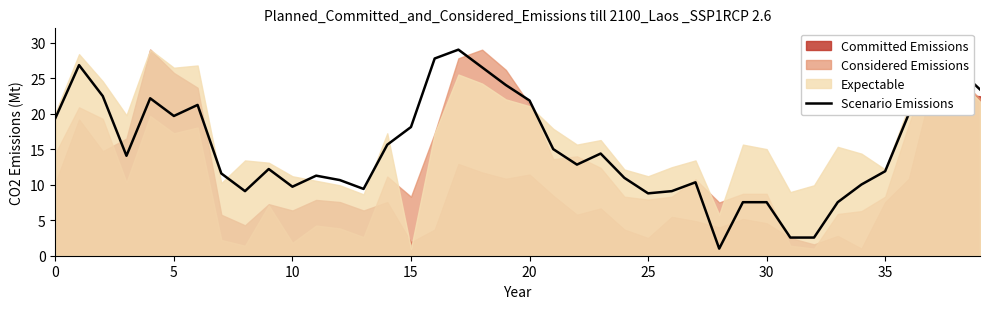

The value of Scenario Emissions at 5 is 30.0. True or false?

False